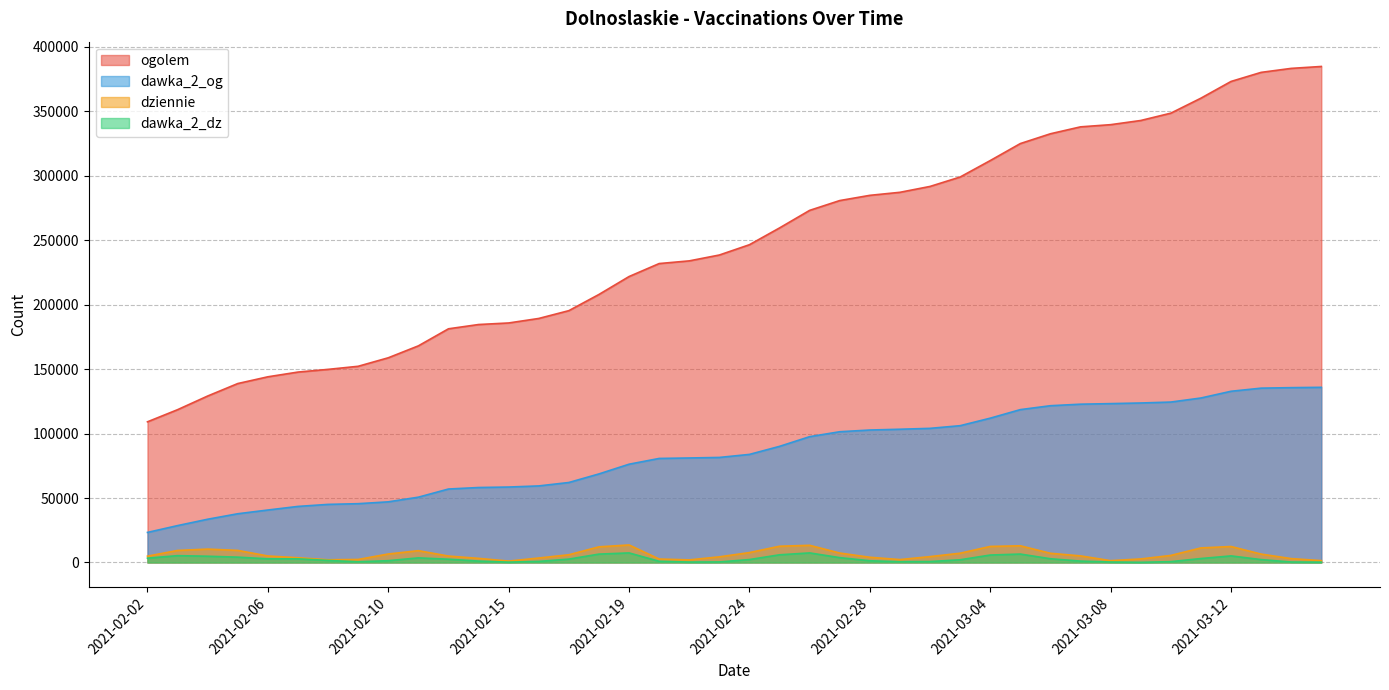

True or false: dawka_2_dz has more than 1 interior local peaks.

True